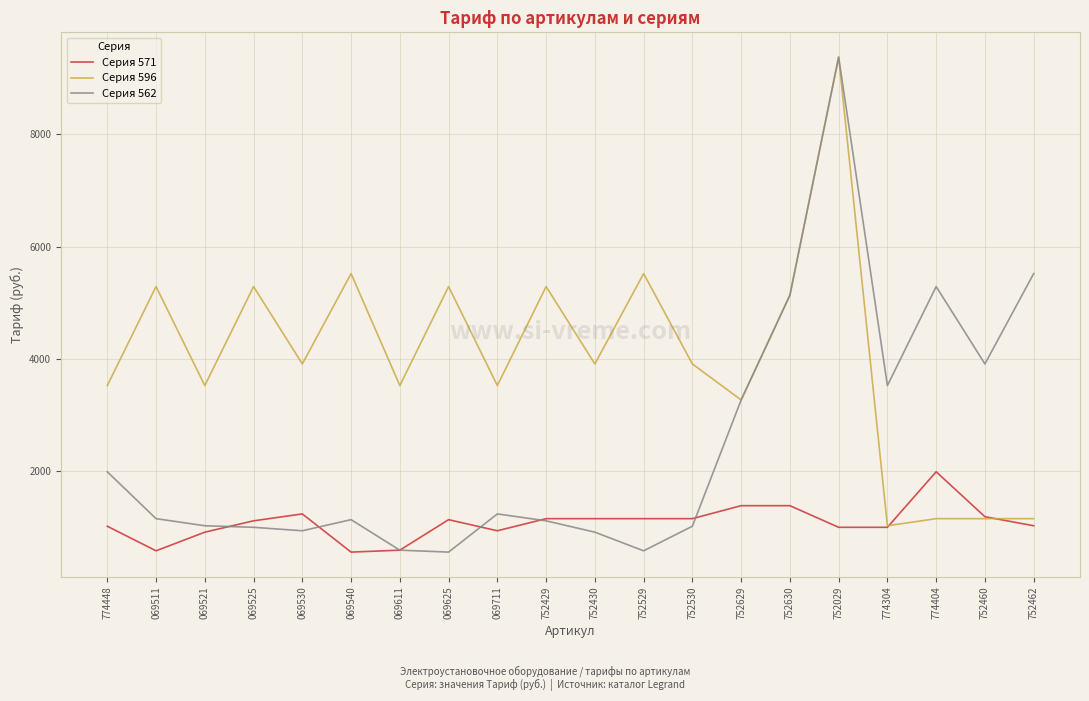

The value of Серия 596 at 752529 is 5519.0. True or false?

True